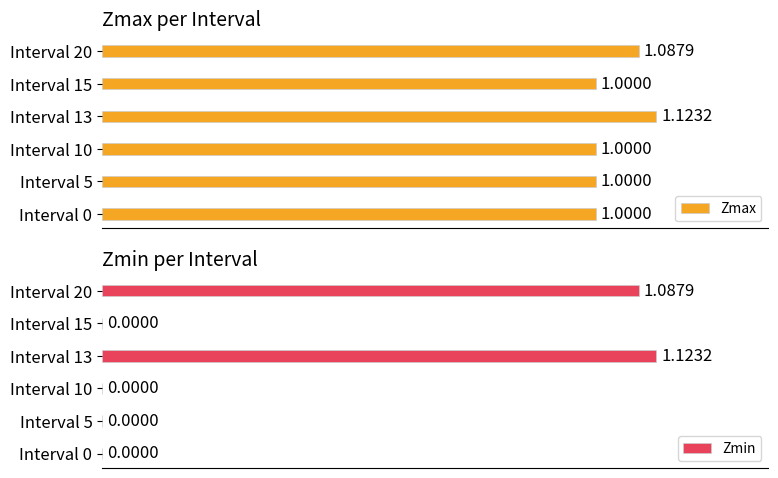

Between Interval 0 and Interval 15, which series saw the biggest shift?

Zmax